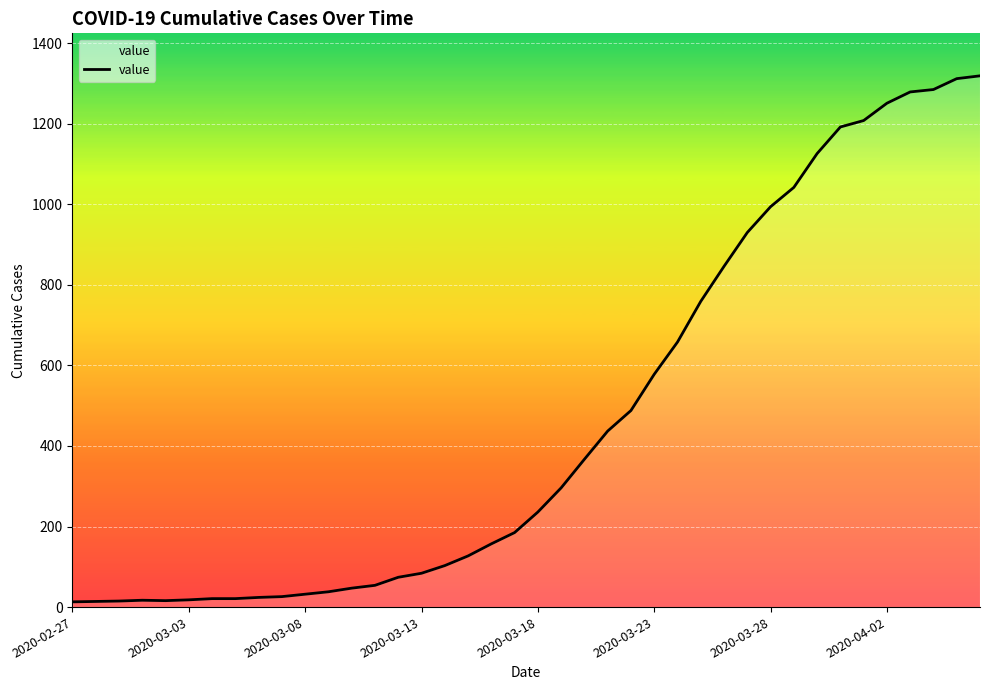

What is the maximum value shown in the chart?

1319